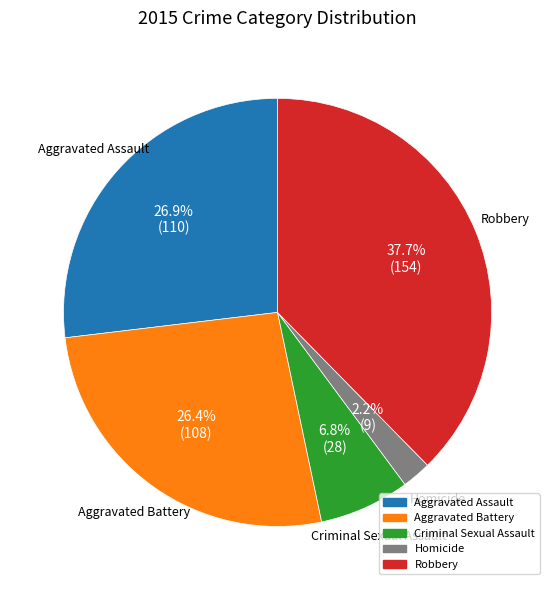

True or false: Criminal Sexual Assault accounts for 16% of the total.

False